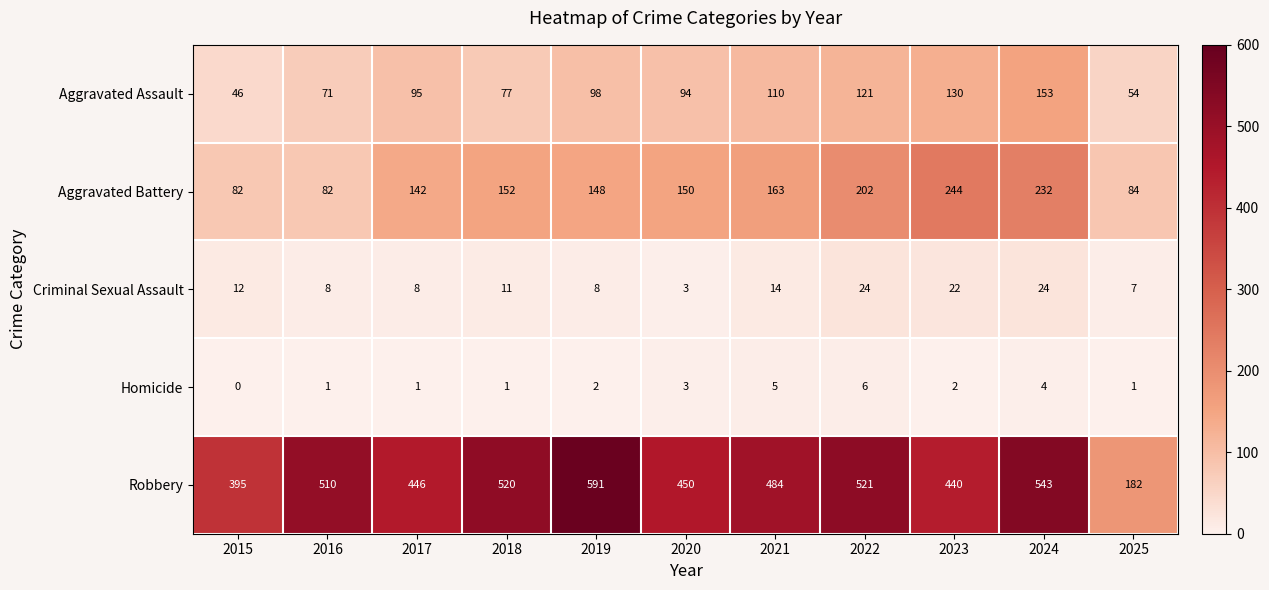

How many data points does each series have?

11